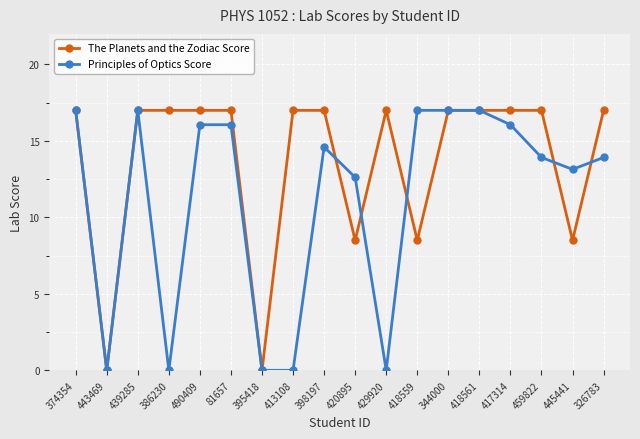

What is the maximum value shown in the chart?

17.0